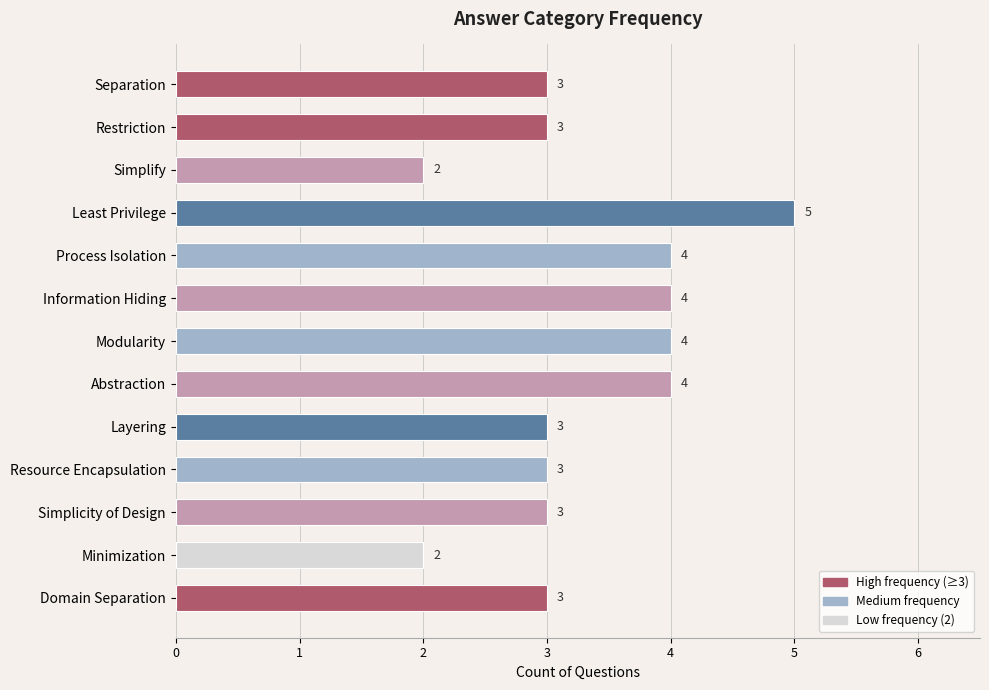

Does the chart contain stacked bars?

No